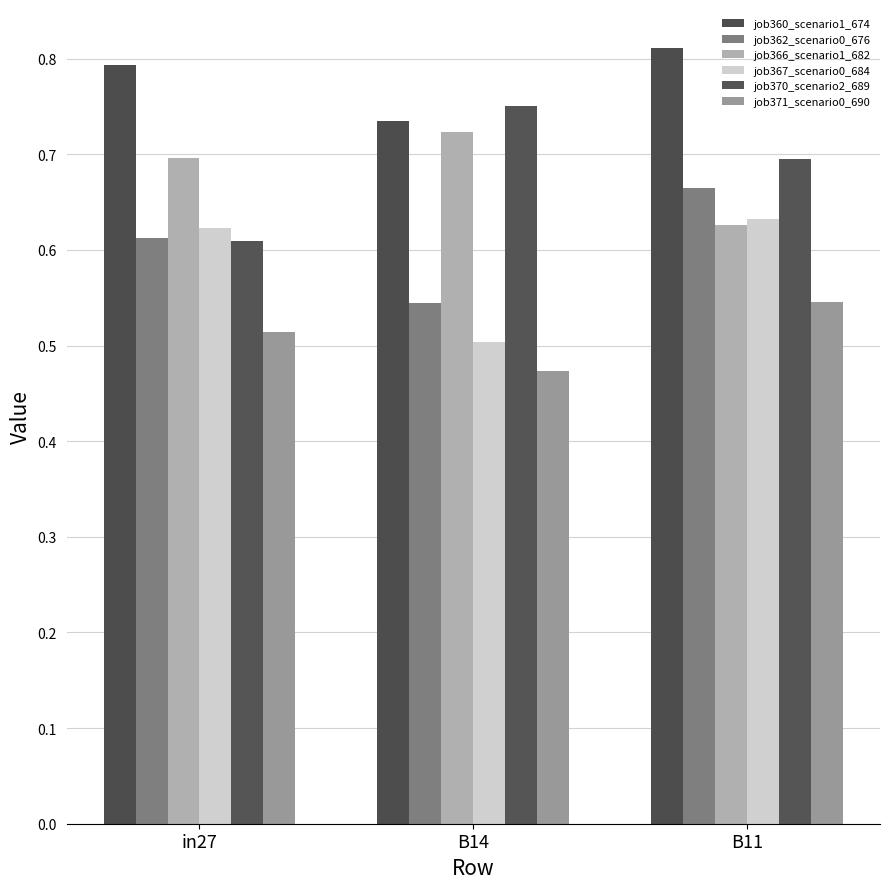

What is the difference between the maximum and minimum values in the job370_scenario2_689 series?

0.1